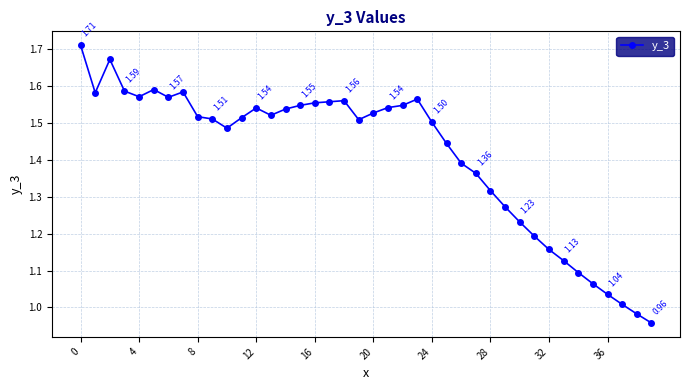

True or false: the data has more than 2 interior local peaks.

True